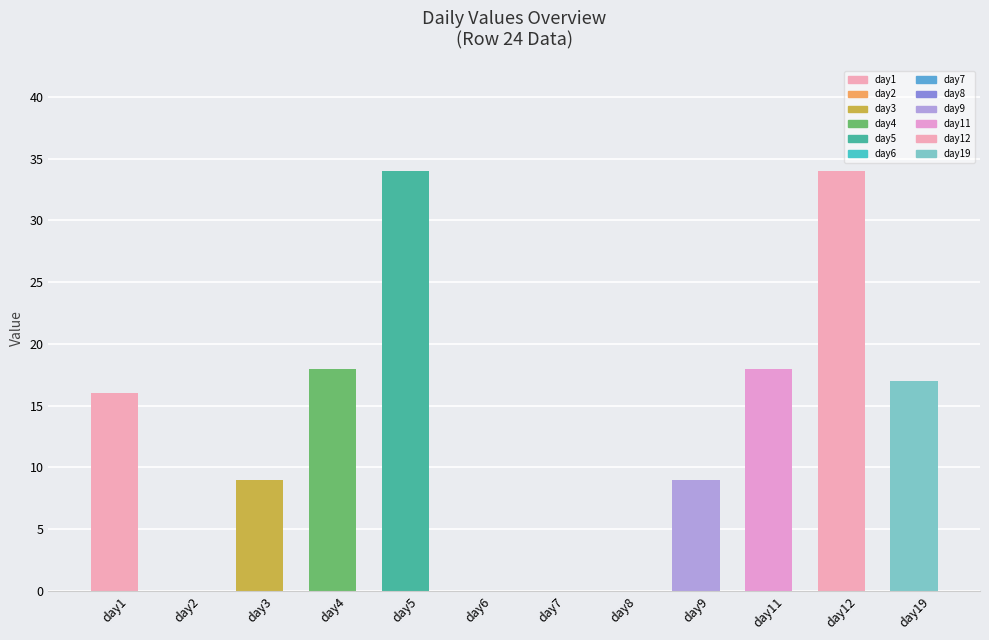

Reading left to right, list all the values displayed in this chart.

day1=16	day2=0	day3=9	day4=18	day5=34	day6=0	day7=0	day8=0	day9=9	day11=18	day12=34	day19=17